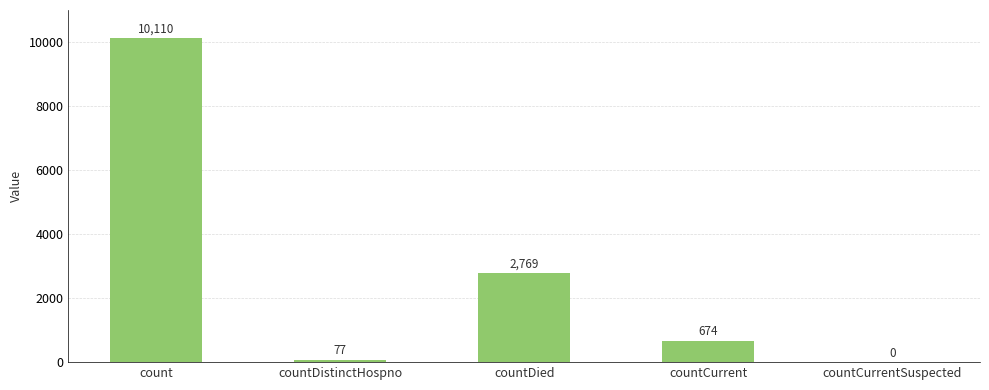

Are the bars grouped side by side (vs. stacked)?

No